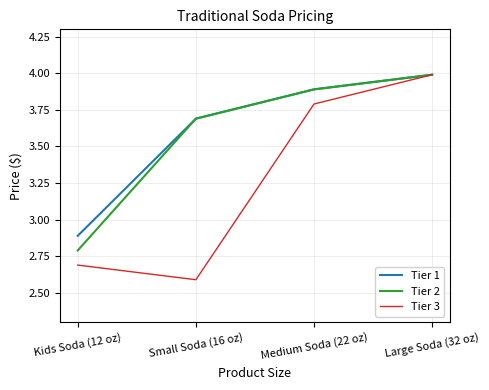

The Tier 2 series shows 1.7 at Large Soda (32 oz). True or false?

False